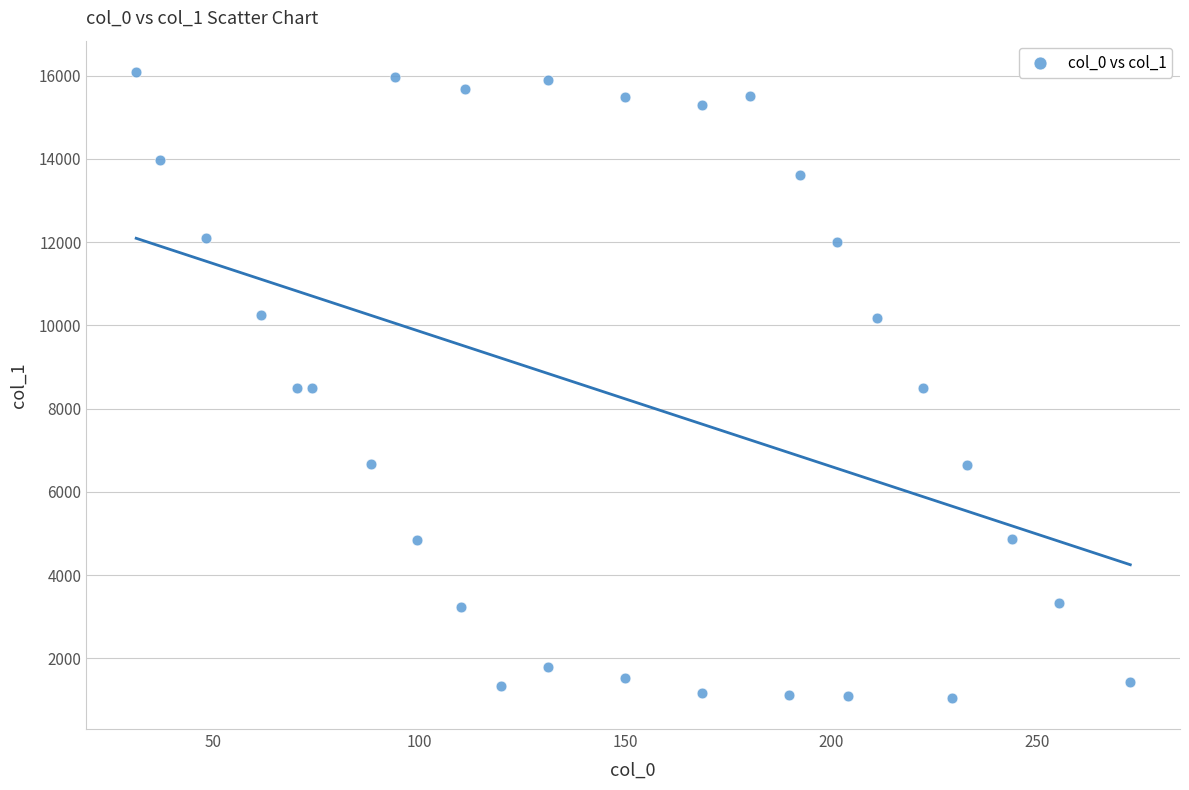

What is the range of X values (max minus min)?

241.5